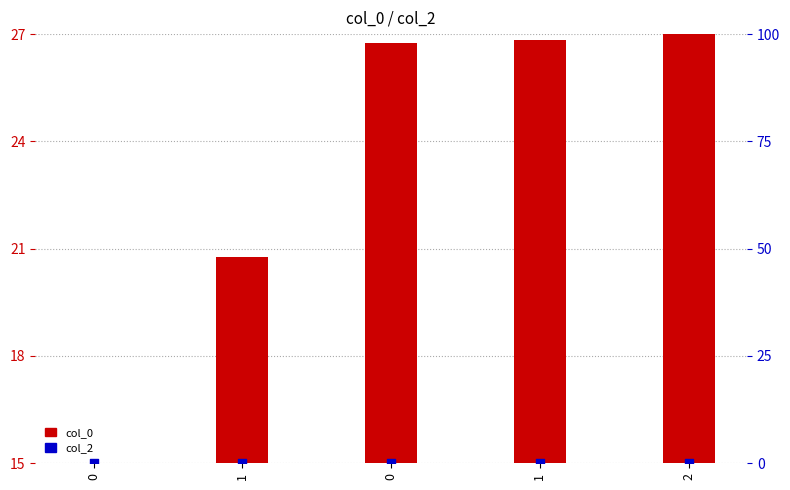

Which series reaches the maximum Y coordinate?

col_0